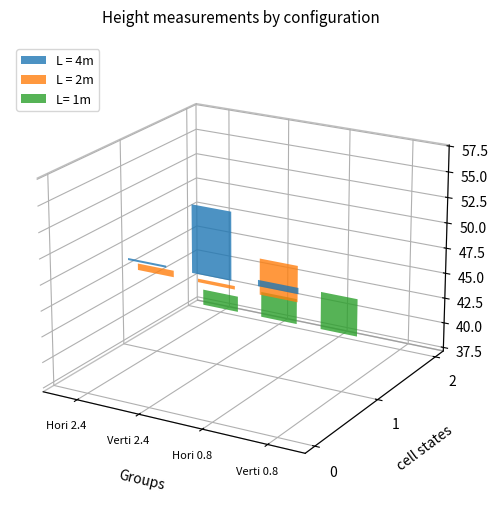

What is the label of the 2nd bar from the right?

Hori